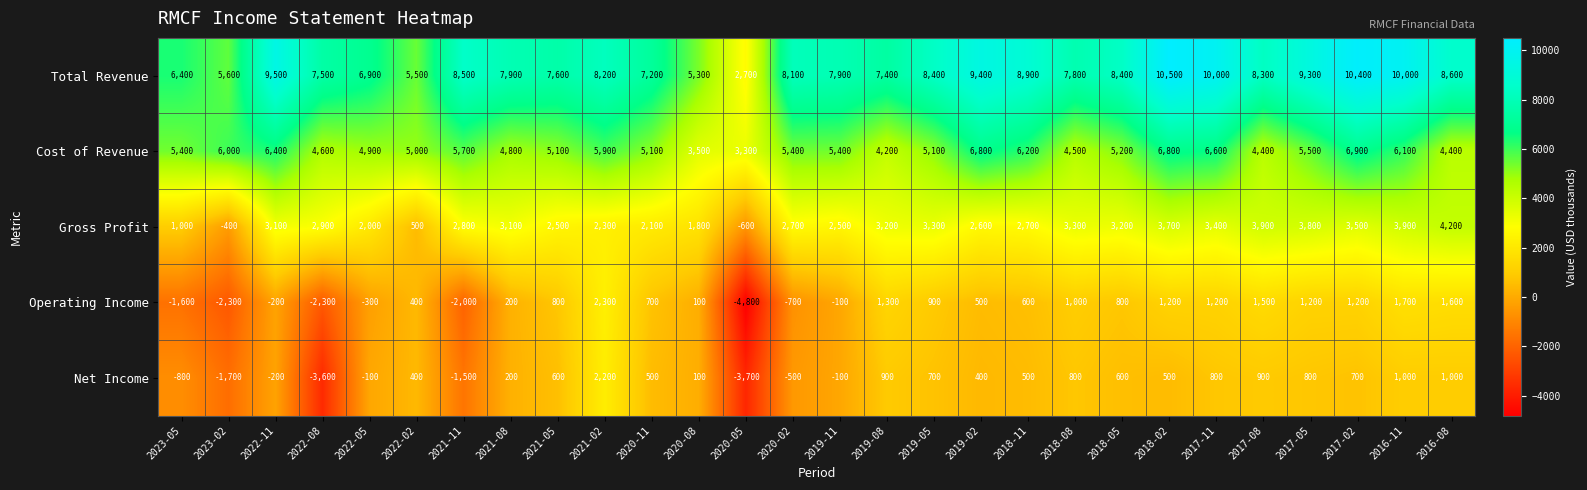

How many values in the Net Income series are below 500?

13